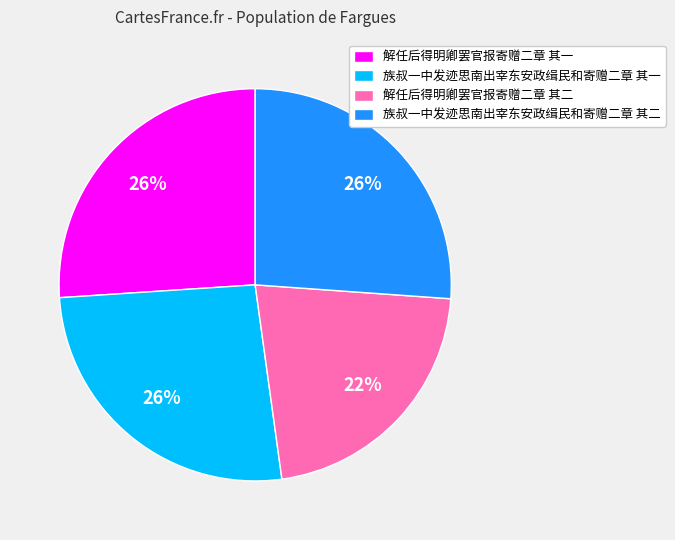

Approximately how many times larger is the value at 解任后得明卿罢官报寄赠二章 其二 compared to 解任后得明卿罢官报寄赠二章 其一?

0.8